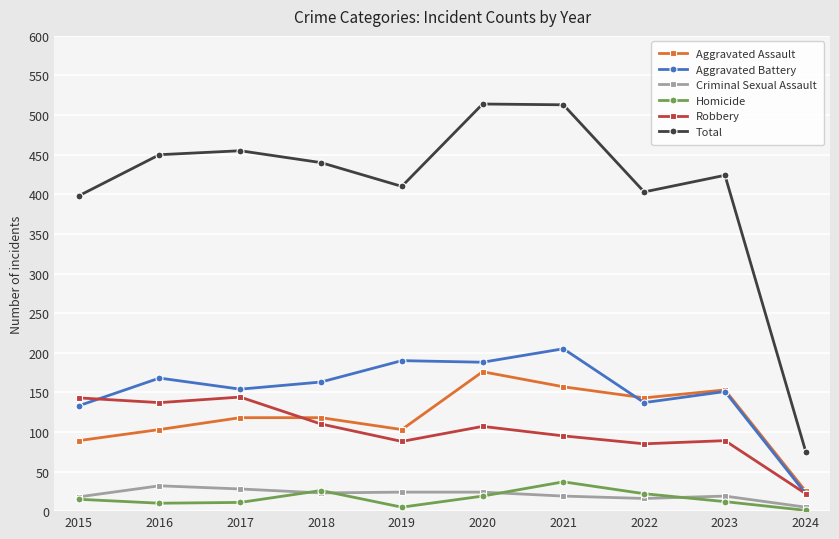

List the series in order of their peak value, lowest first.

Criminal Sexual Assault, Homicide, Robbery, Aggravated Assault, Aggravated Battery, Total